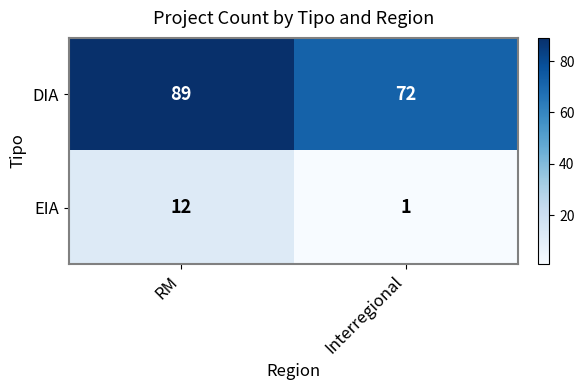

Where is DIA nearest to the value 80?

Interregional